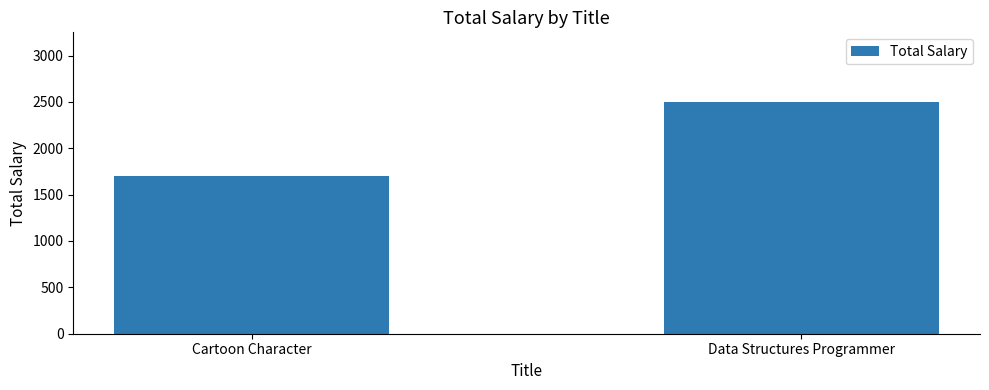

Reading left to right, list all the values displayed in this chart.

1700	2500